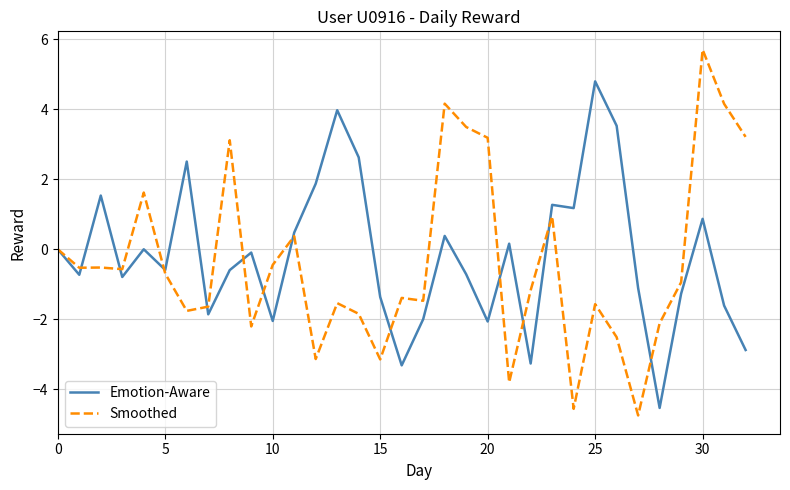

Which series has the largest range (max minus min)?

Smoothed